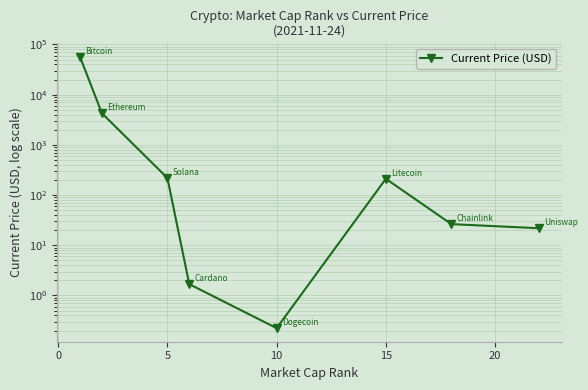

What is the sum of all values?

61346.0